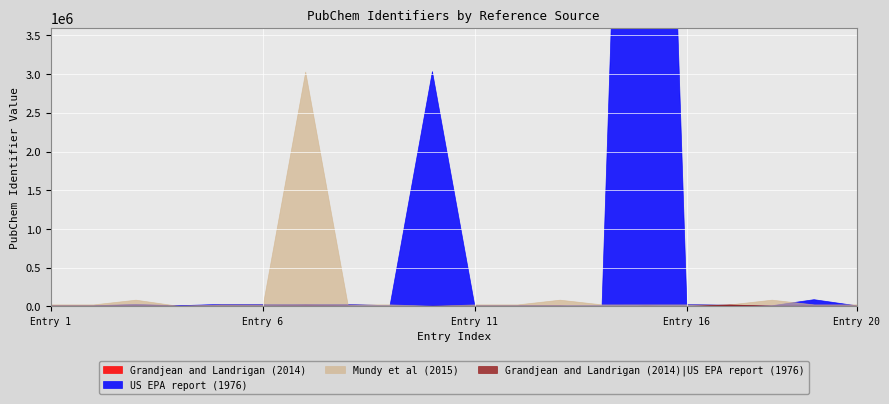

True or false: US EPA report (1976) and Grandjean and Landrigan (2014) intersect in this chart.

True